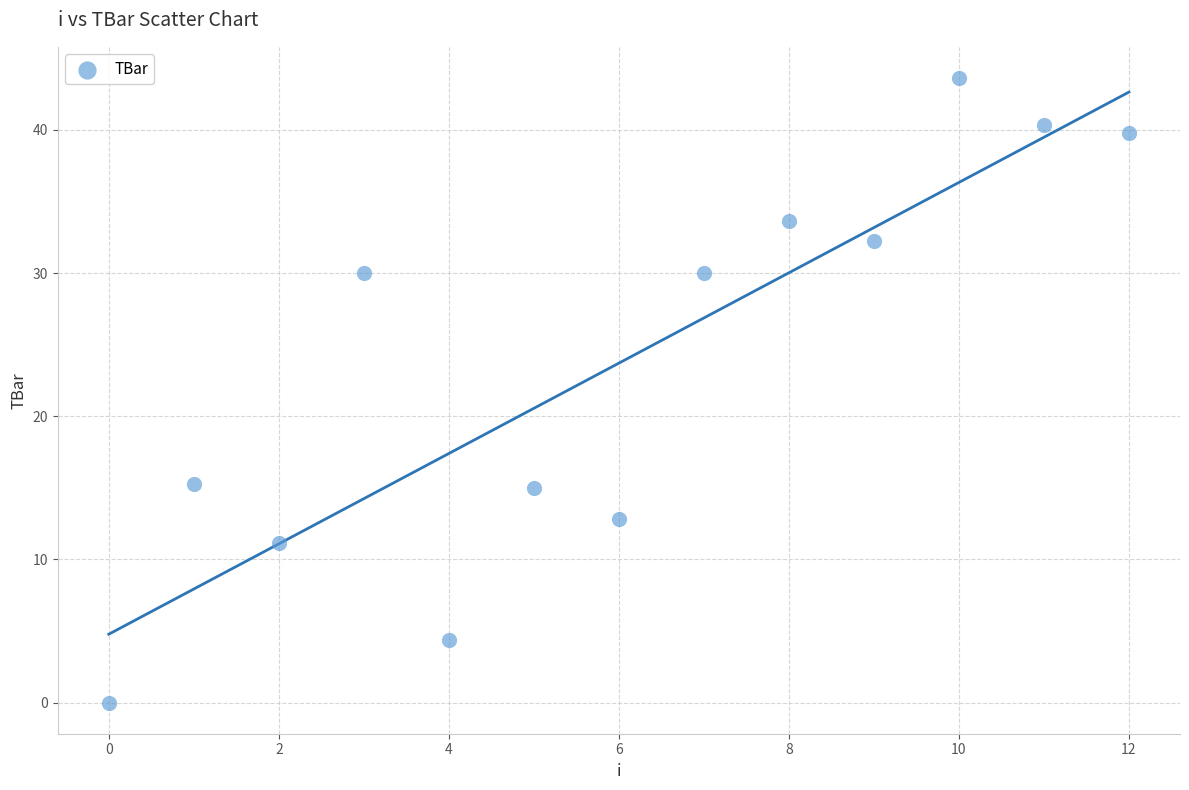

What is the range of Y values (max minus min)?

43.6